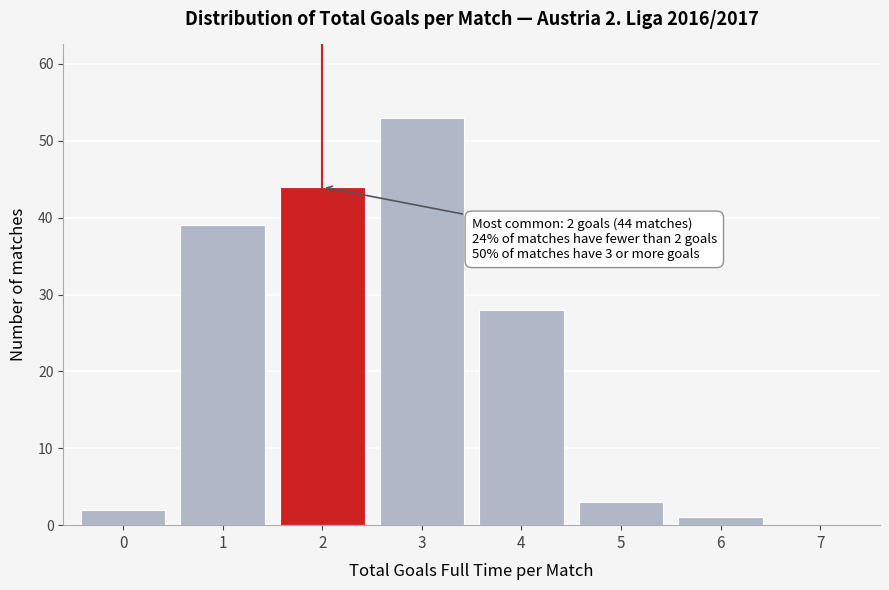

Over which range of the x-axis is the bar tallest?

2.5 to 3.5